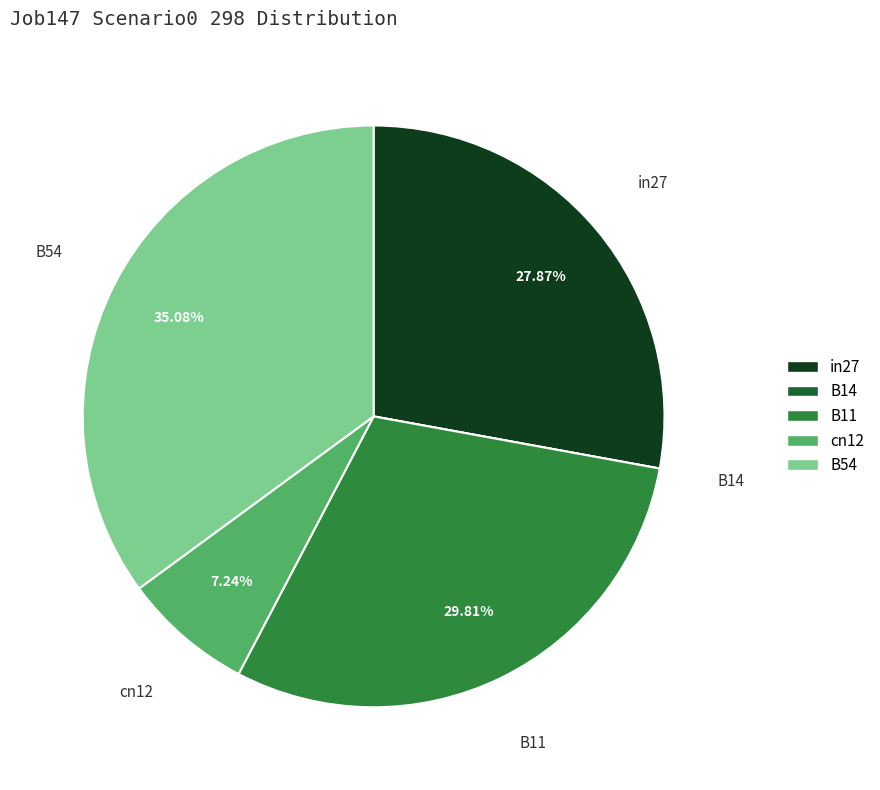

Between B54 and cn12, which is larger?

B54